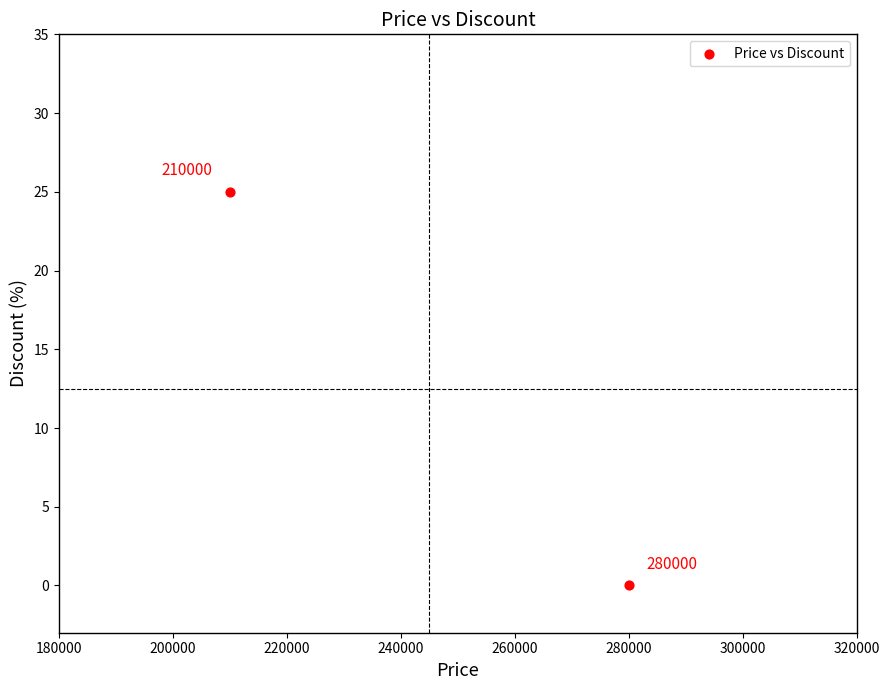

What is the average X value?

245000